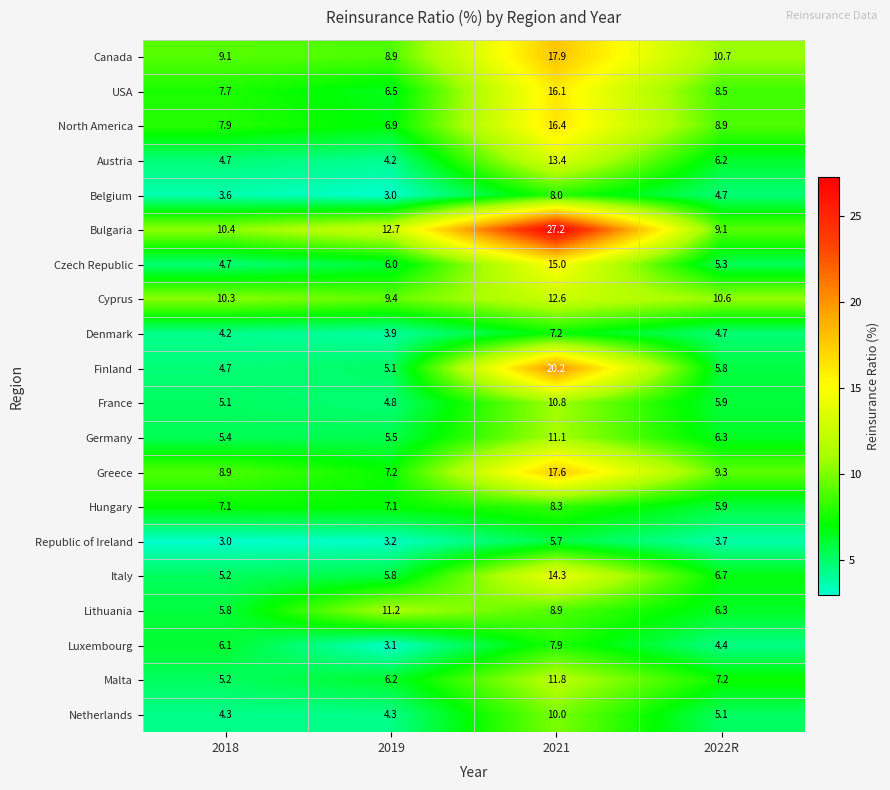

Where does the Netherlands series first go above 5?

2021